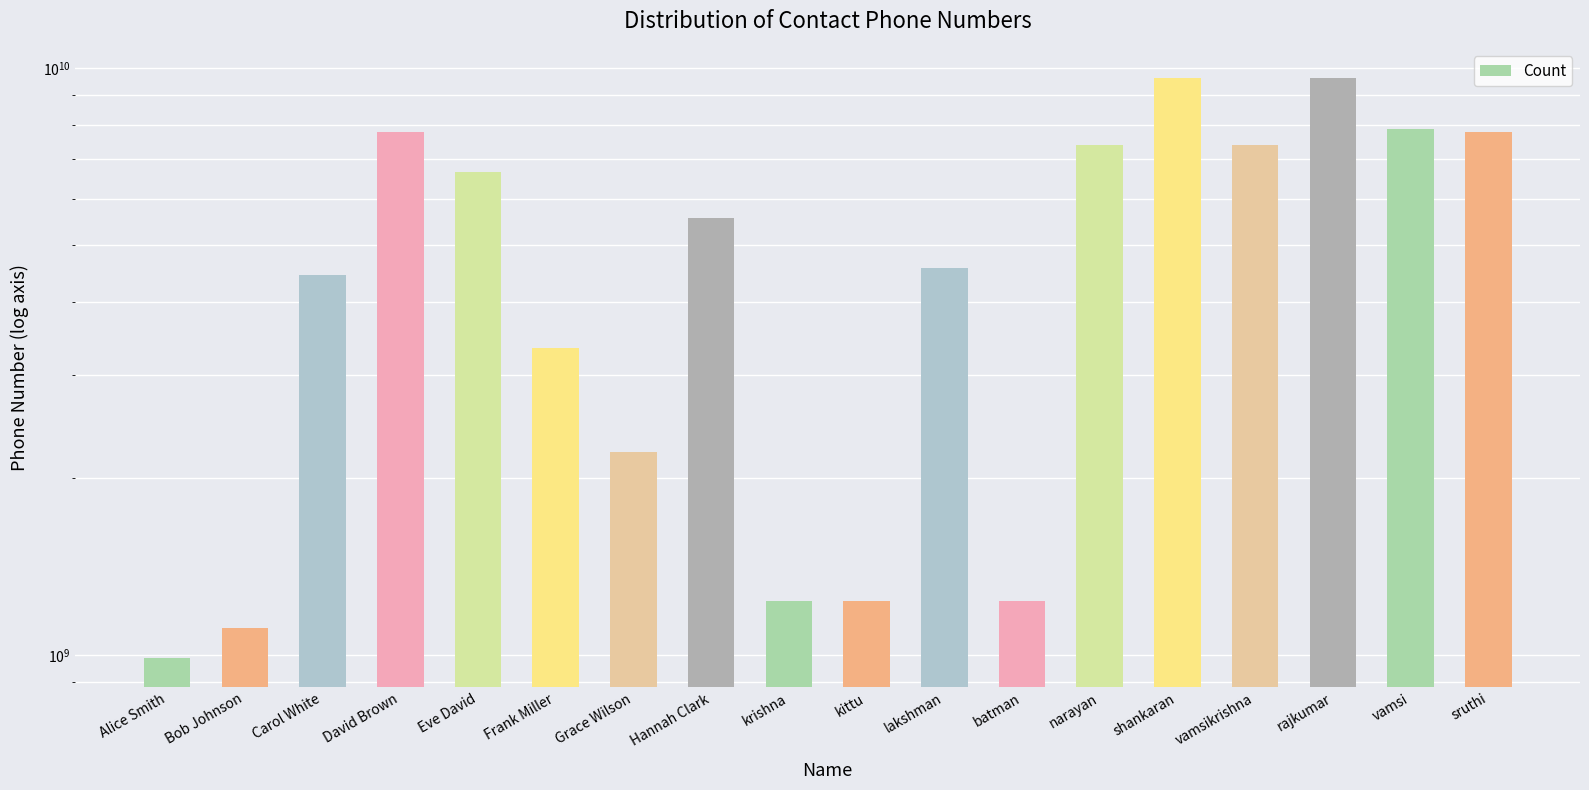

How many bars are there in total?

18